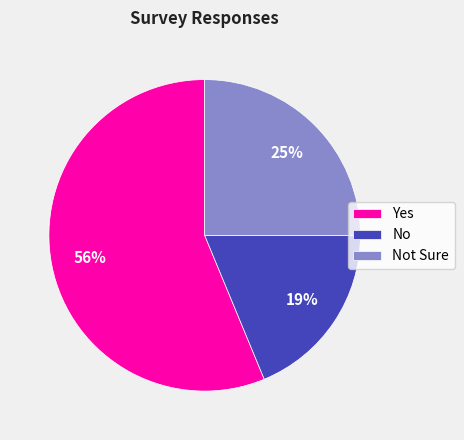

Approximately how many times larger is the value at Yes compared to Not Sure?

2.2